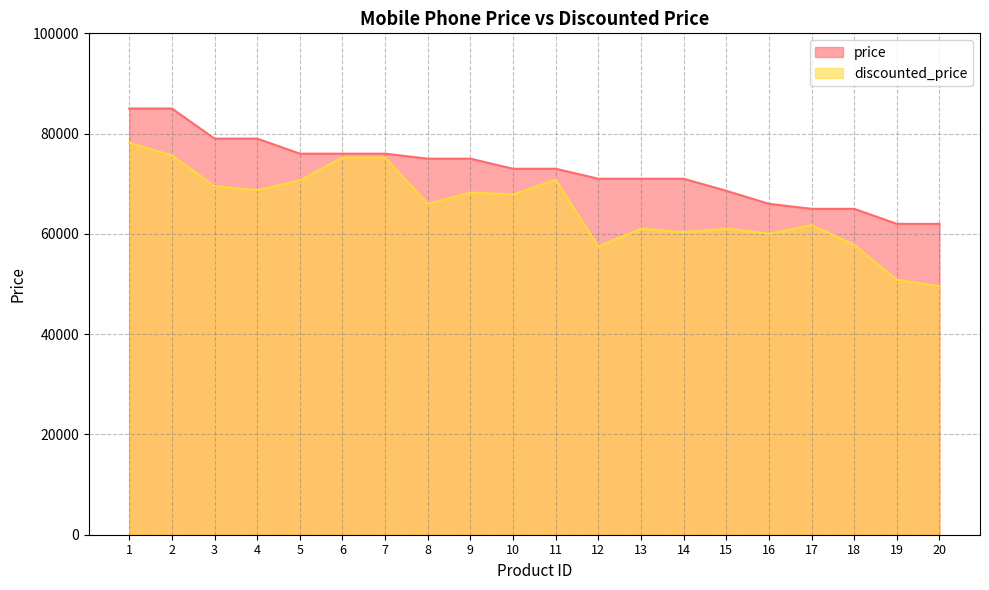

Reading left to right, list all the values displayed in this chart.

price: 84999	84999	79000	78999	75999	75999	75999	74999	74999	72990	72990	70999	70999	70999	68599	65999	64999	64999	61999	61999
discounted_price: 78199	75649	69520	68729	70679	75239	75239	65999	68249	67880	70800	57509	61059	60349	61053	60059	61749	57849	50839	49599